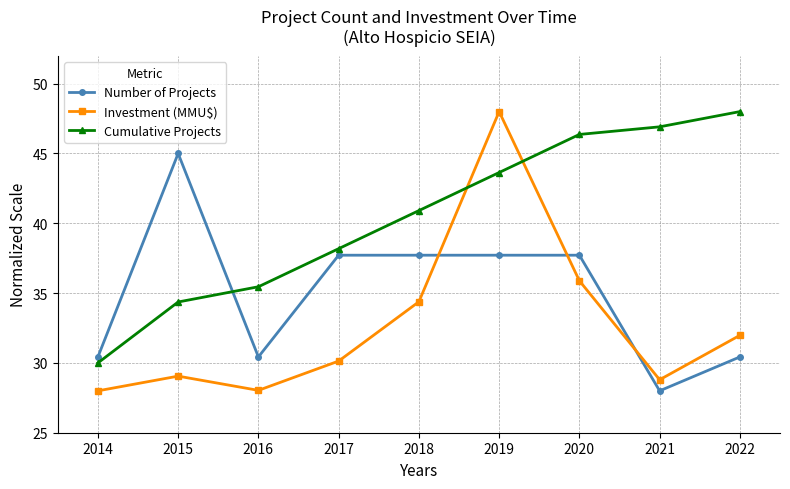

Does the chart display data point markers on the line(s)?

Yes